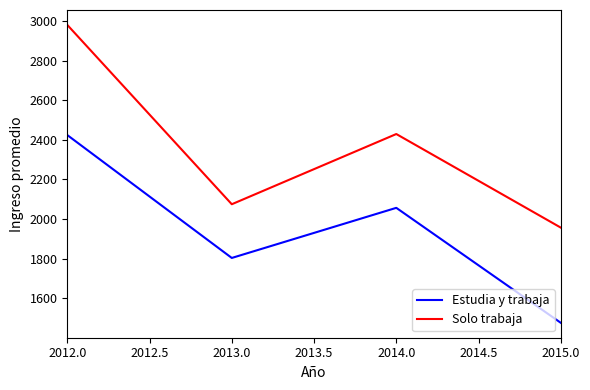

List the labels in order of Estudia y trabaja value, smallest first.

2015.0, 2013.0, 2014.0, 2012.0